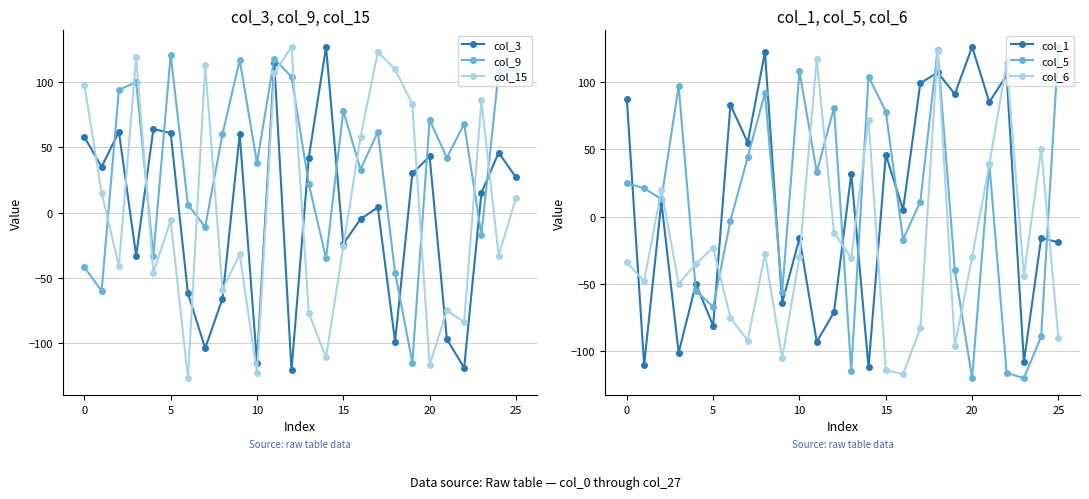

What is the maximum value for col_5?

126